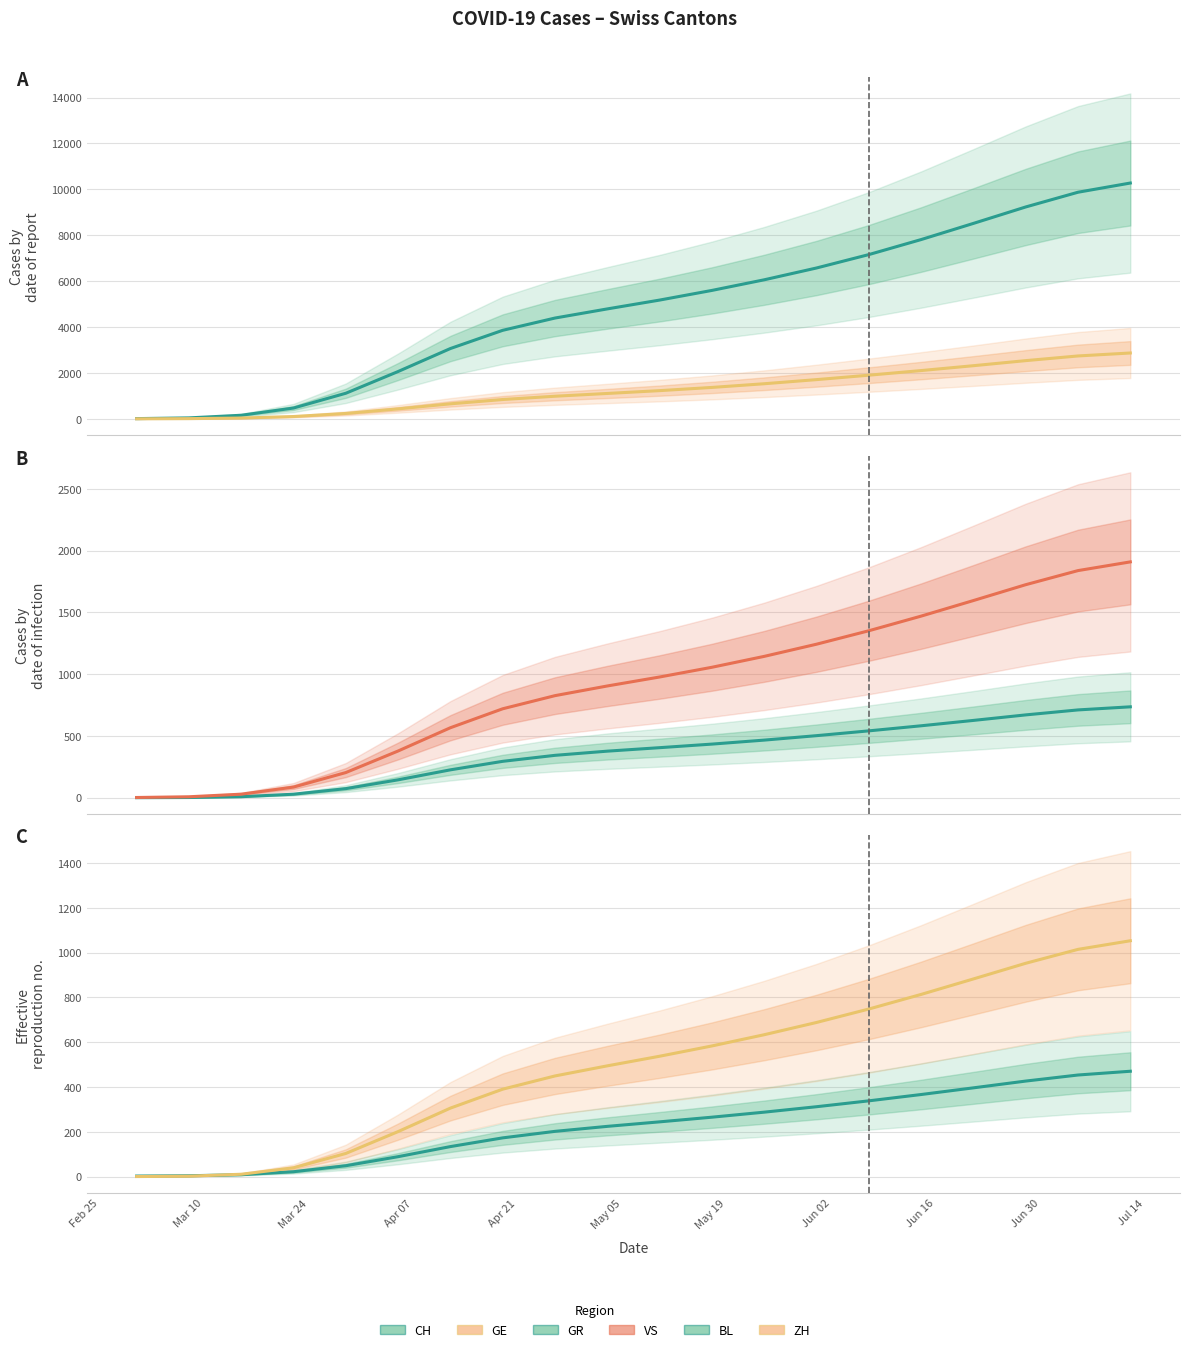

Which series changed the most between Apr 07 and Jul 14?

CH